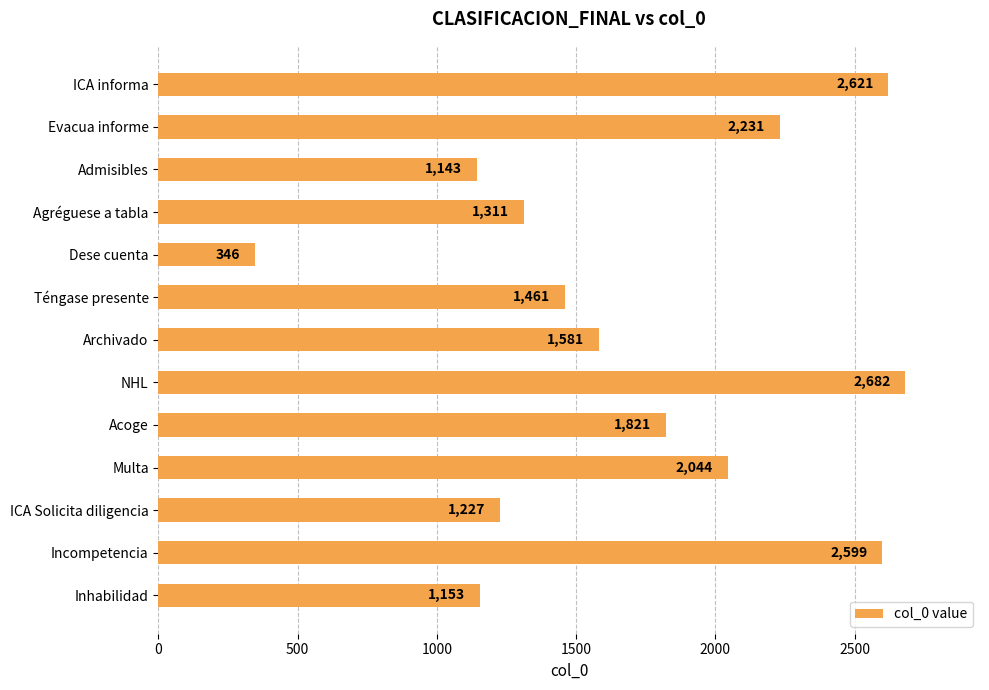

Rank the categories by value from lowest to highest.

Dese cuenta, Admisibles, Inhabilidad, ICA Solicita diligencia, Agréguese a tabla, Téngase presente, Archivado, Acoge, Multa, Evacua informe, Incompetencia, ICA informa, NHL